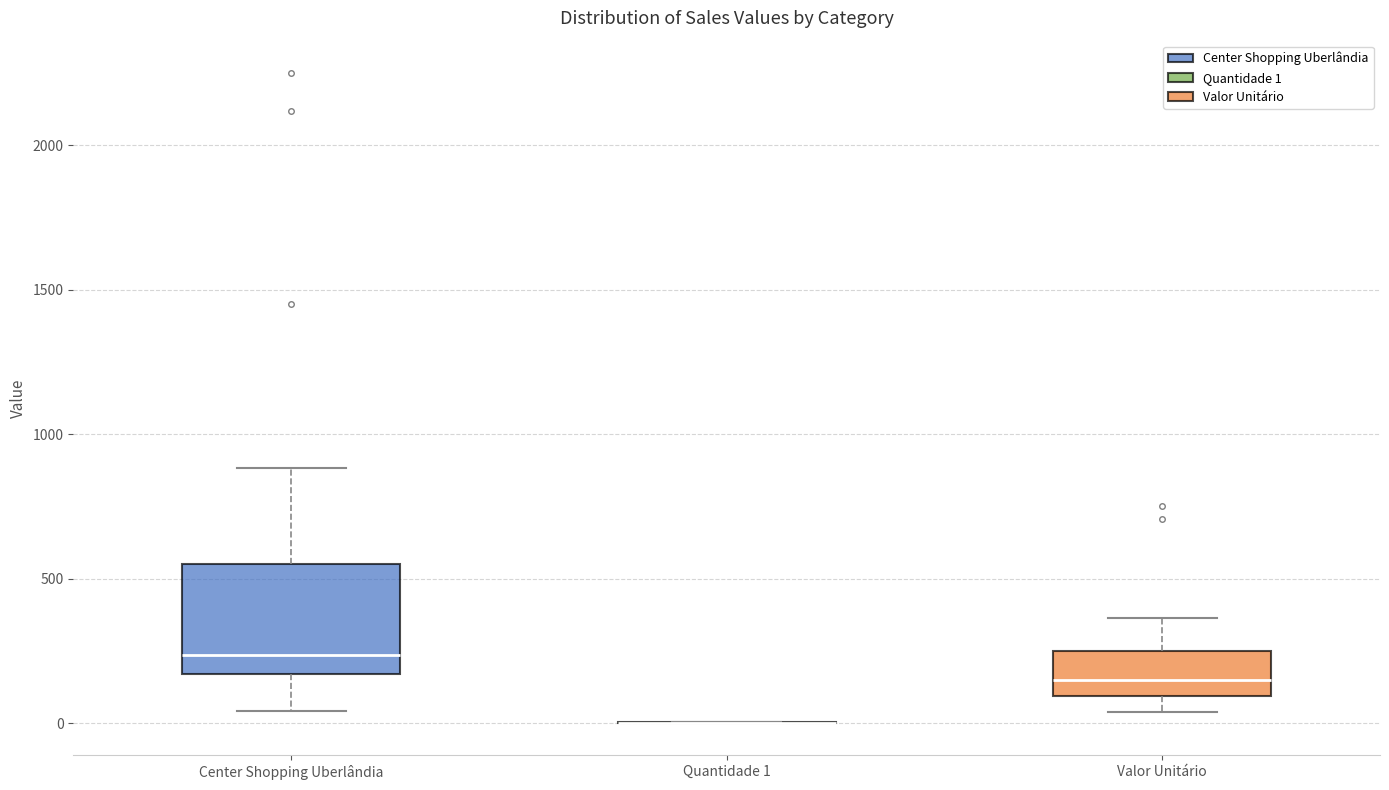

Where is the lower edge of the box for Center Shopping Uberlândia on the y-axis? The values are not printed on the chart, so give them approximately, as read against the axis.

150